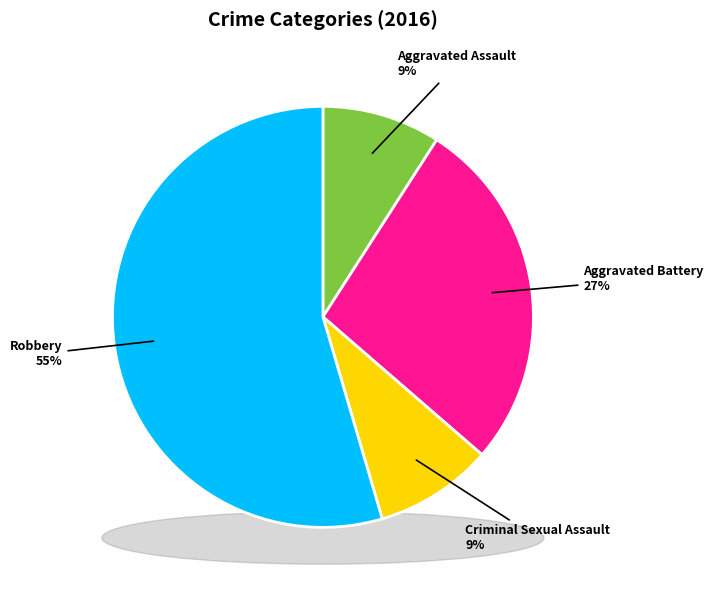

The Robbery slice represents 55% of the pie. True or false?

True